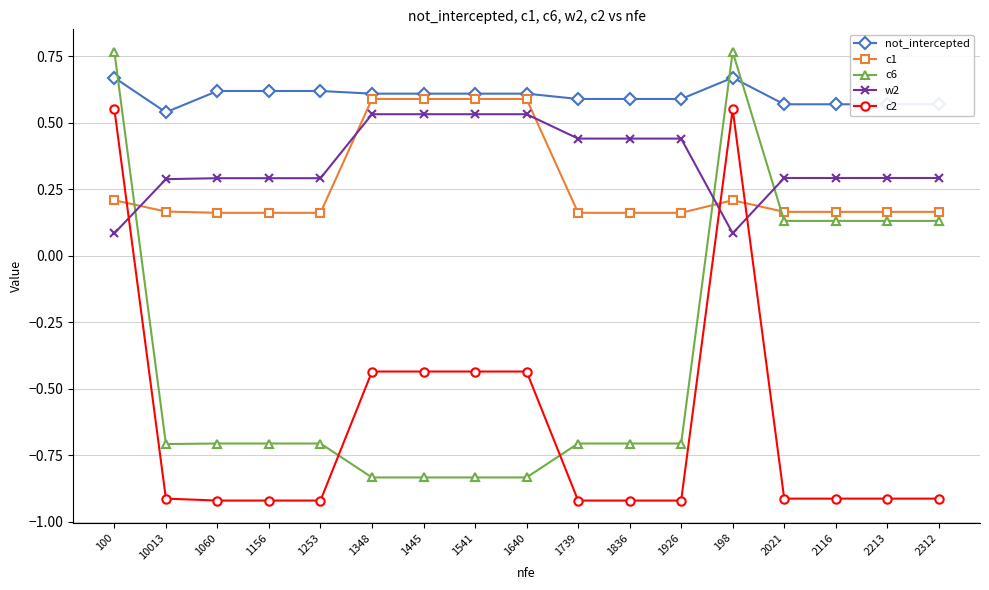

Which series has the largest total across all categories?

not_intercepted